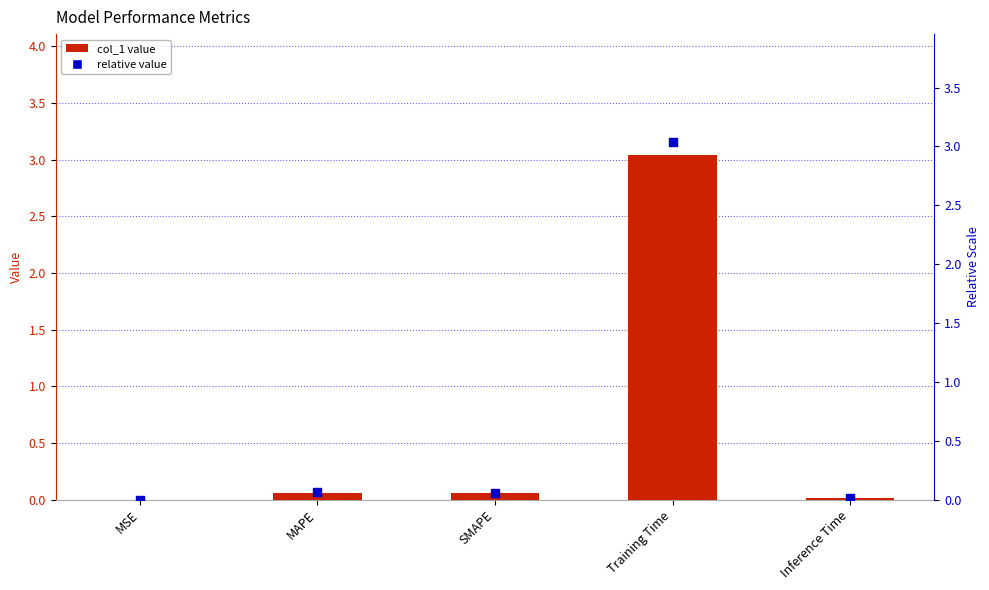

At which category is the sum across all series the highest?

Training Time